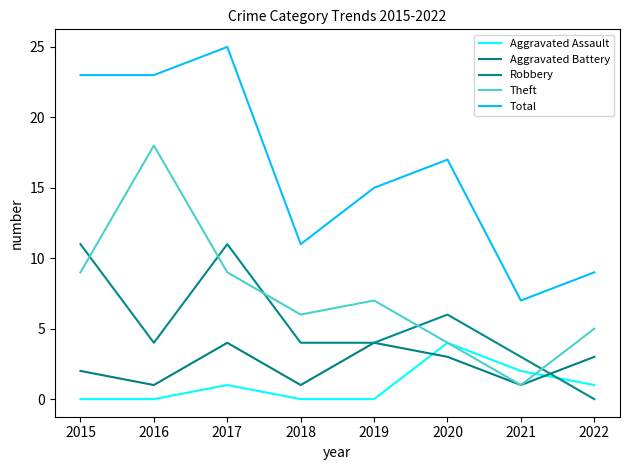

What is the difference between the Theft values at 2020 and 2017?

5